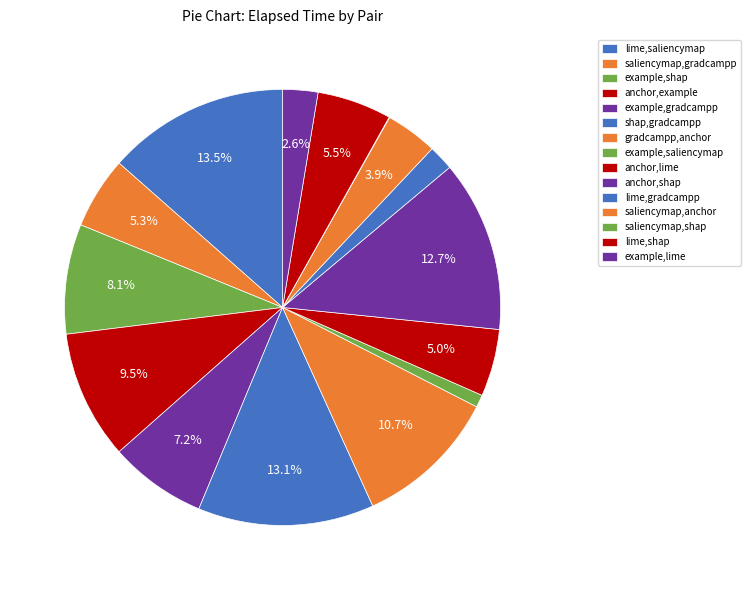

What percentage is the example,saliencymap slice, to the nearest percent?

1%